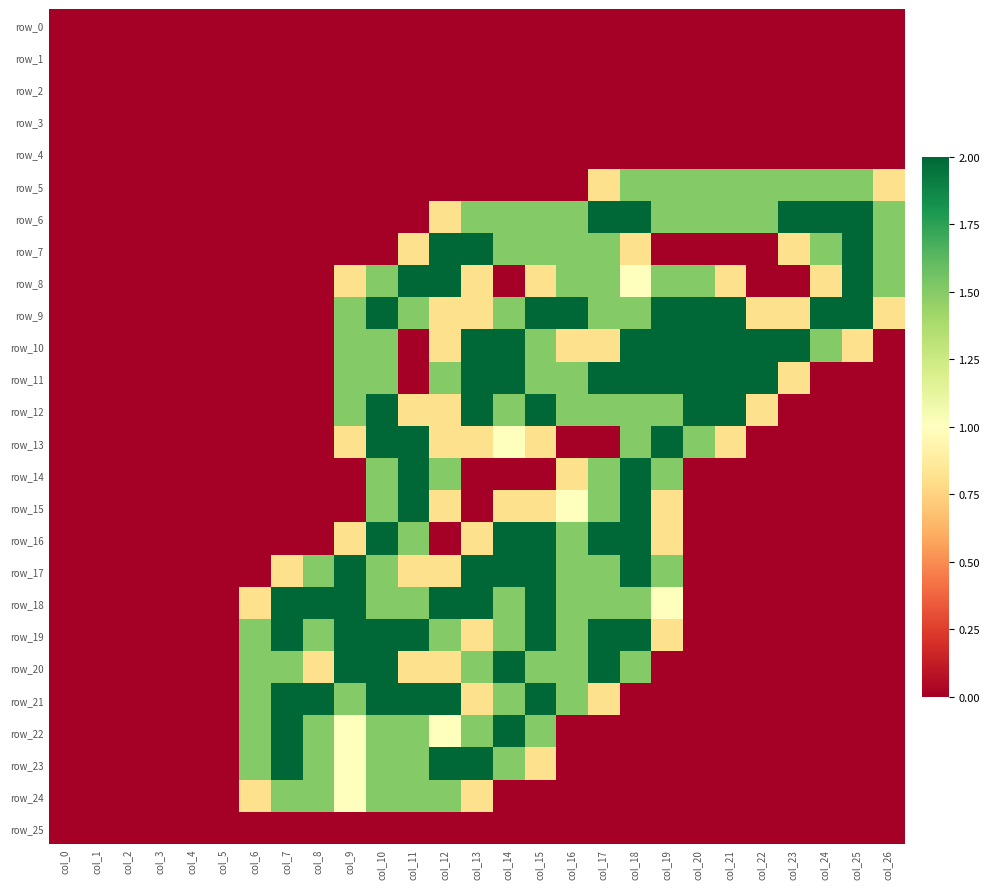

Count the number of categories in the chart.

27